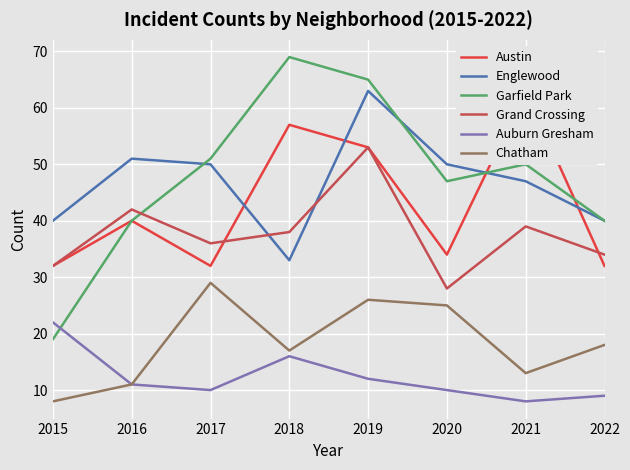

Where is the first local maximum for Chatham?

2017